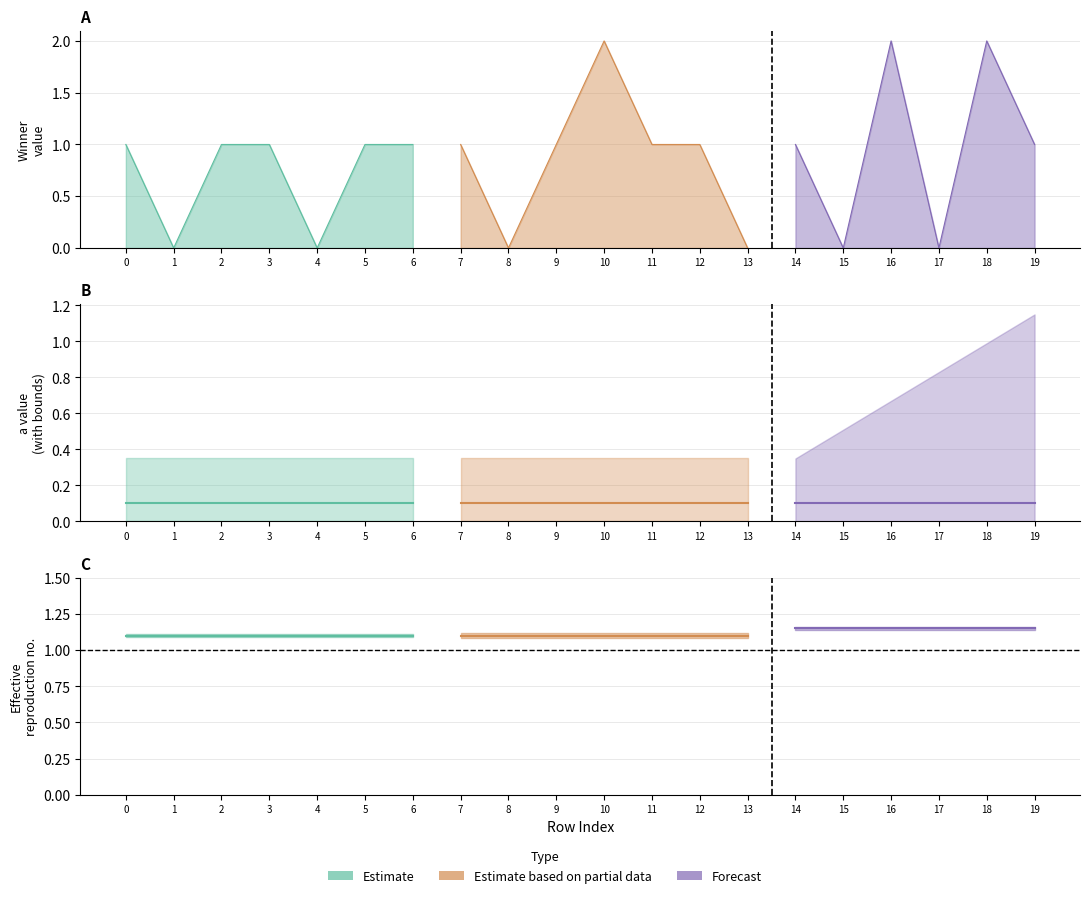

List the labels in order of Winner value, smallest first.

1, 4, 8, 13, 15, 17, 0, 2, 3, 5, 6, 7, 9, 11, 12, 14, 19, 10, 16, 18